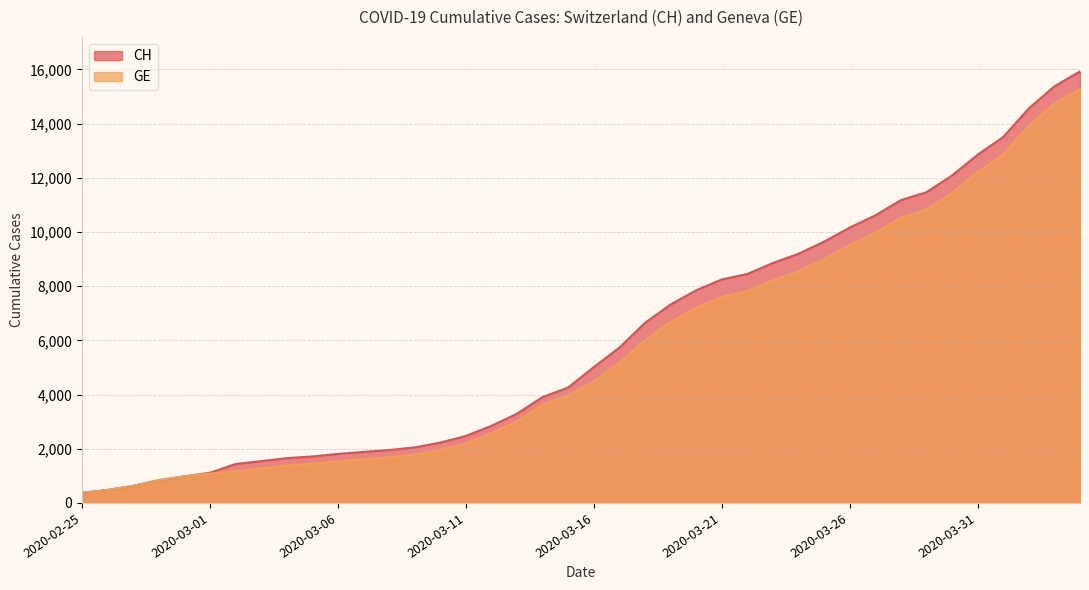

What is the maximum value for GE?

15284